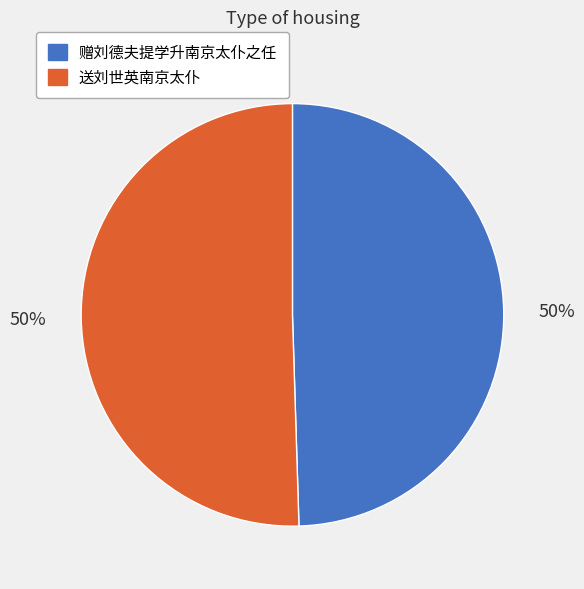

What is the ratio of the value at 赠刘德夫提学升南京太仆之任 to the value at 送刘世英南京太仆?

1.0